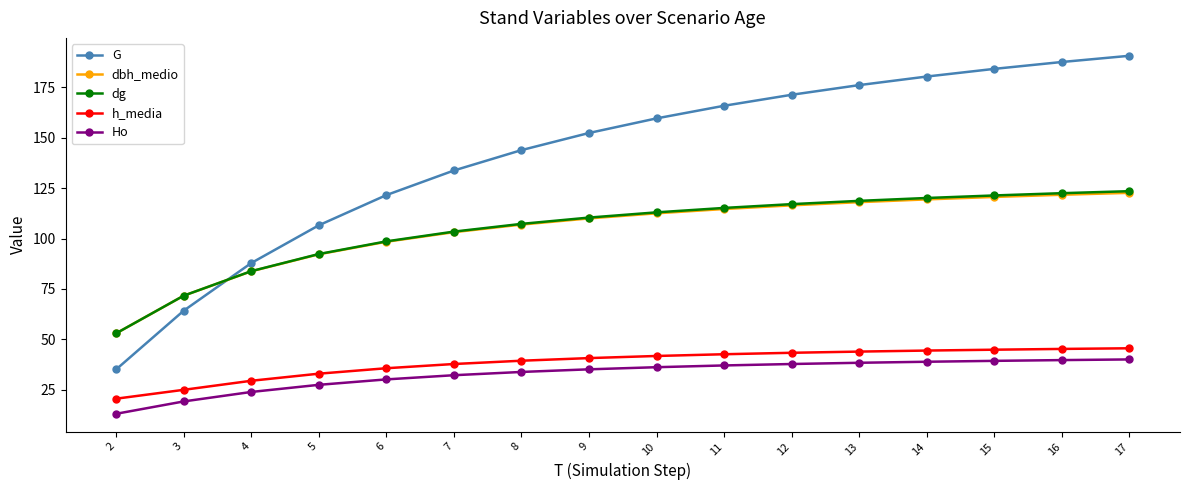

Which series has the widest spread of values?

G